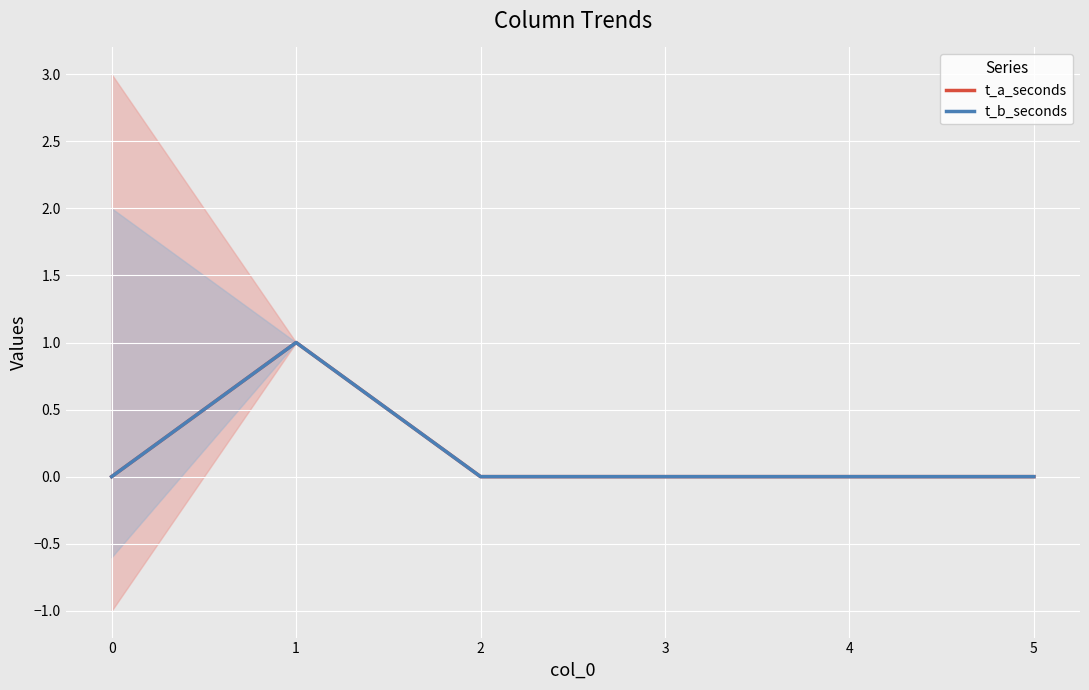

Reading left to right, list all the values displayed in this chart.

t_a_seconds: 0=0	1=1	2=0	3=0	4=0	5=0
t_b_seconds: 0=0	1=1	2=0	3=0	4=0	5=0